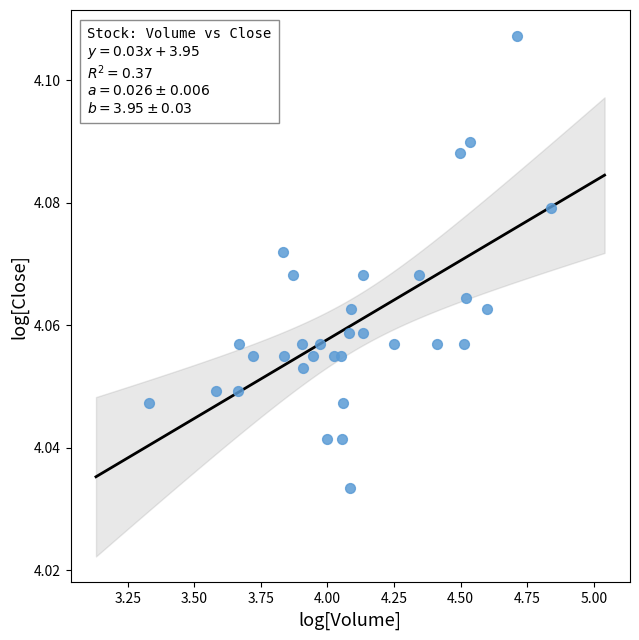

What is the range of X values (max minus min)?

1.5